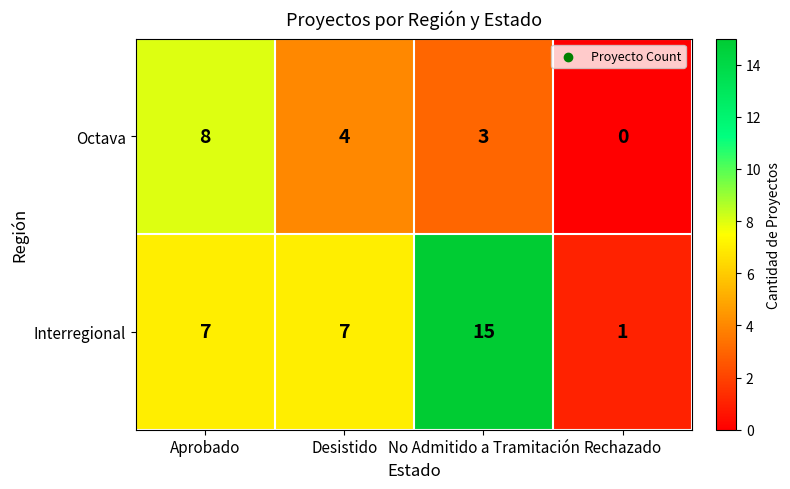

How many distinct data groups are displayed?

2